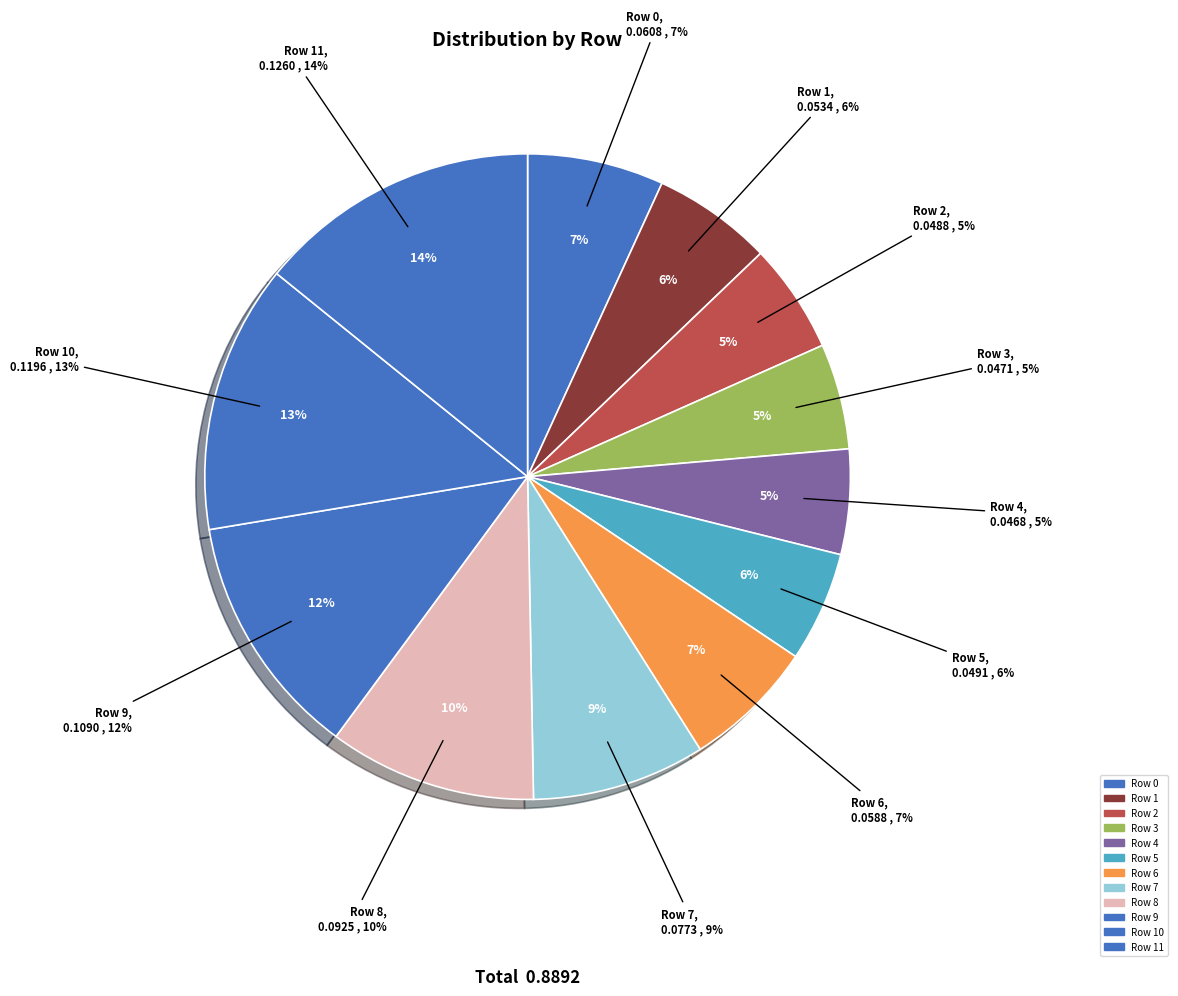

What is the smallest slice in the pie chart?

Row 4